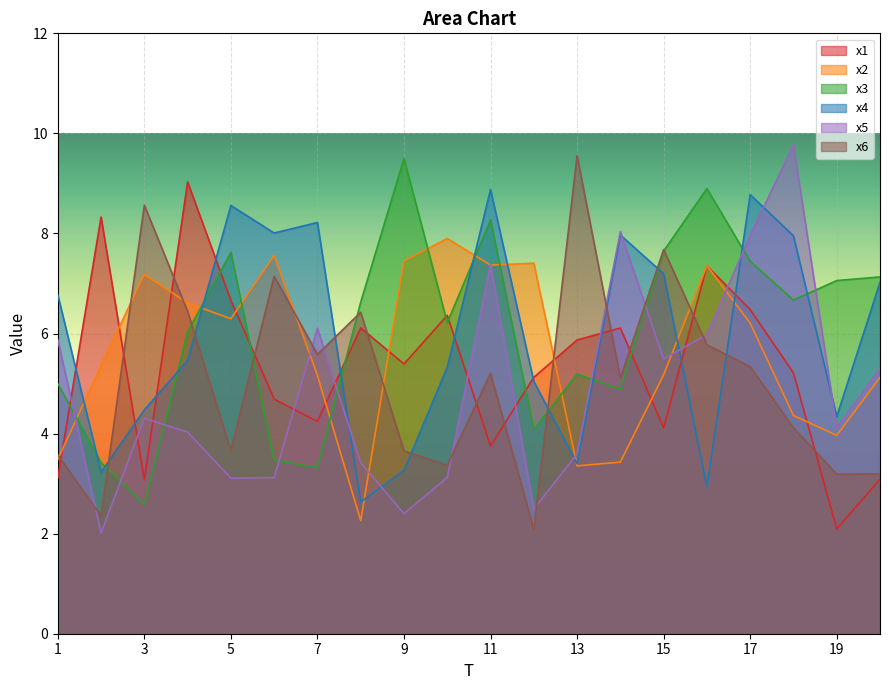

What is the spread (max minus min) of values at 12?

5.3